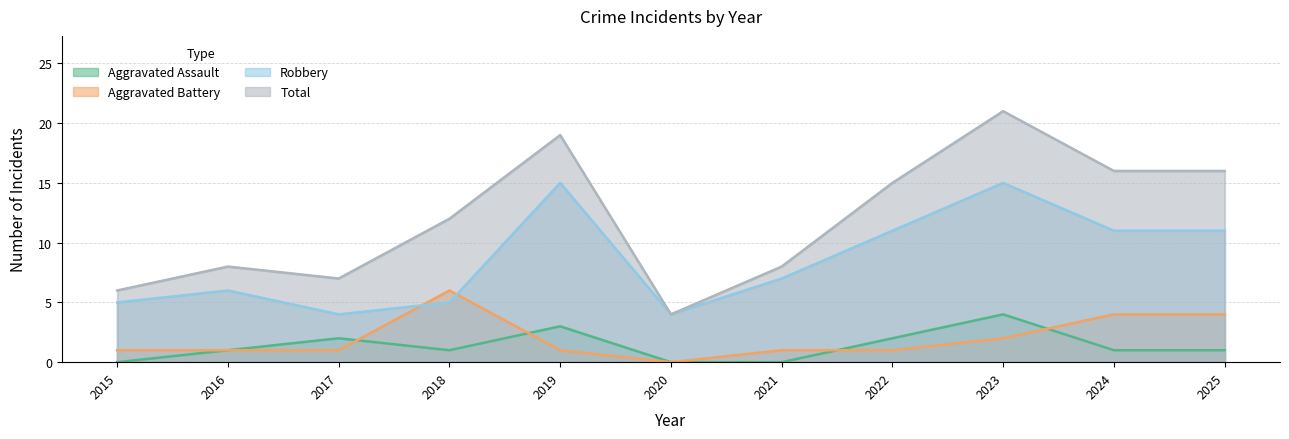

Between which two adjacent categories do Aggravated Battery and Robbery first intersect?

2017 and 2018